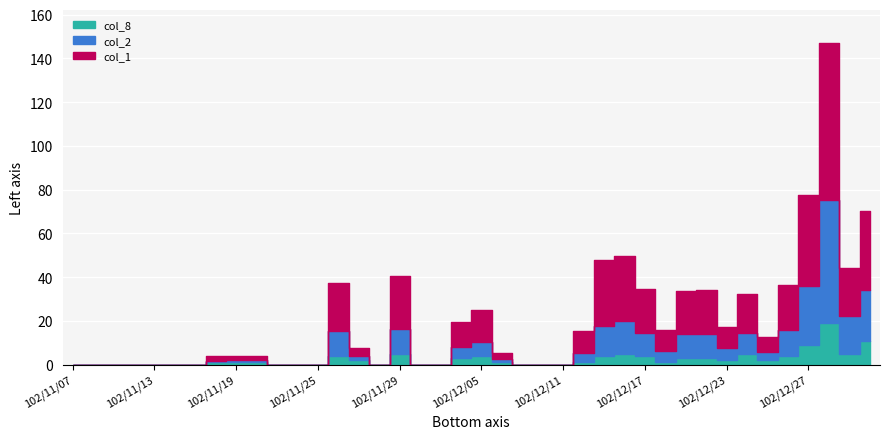

What are all the series names shown in the legend?

col_1, col_2, col_8